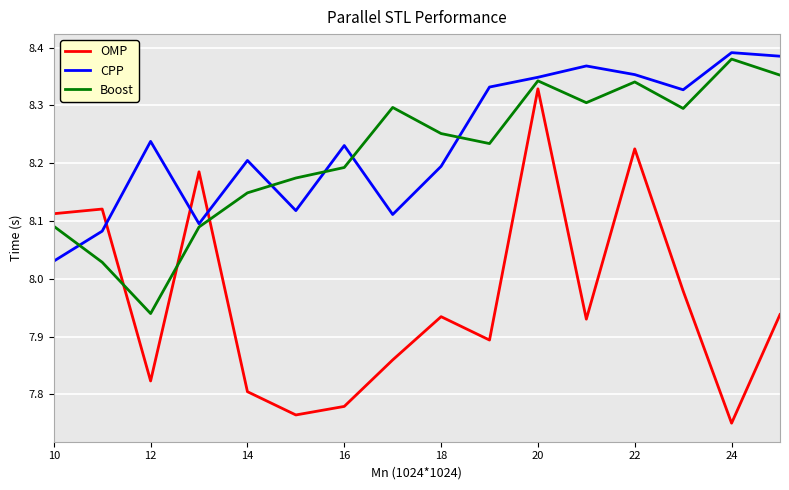

True or false: OMP and CPP intersect in this chart.

True